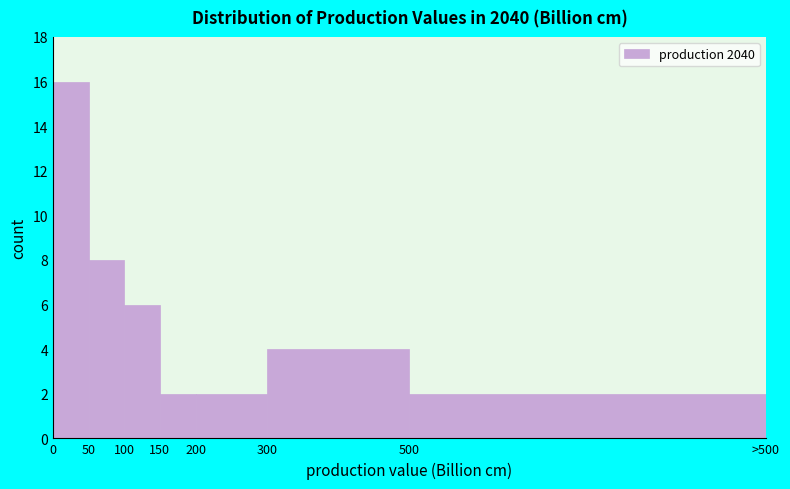

Reading left to right, transcribe all the data shown in this chart.

0=16	50=8	100=6	150=2	200=2	300=4	500=2